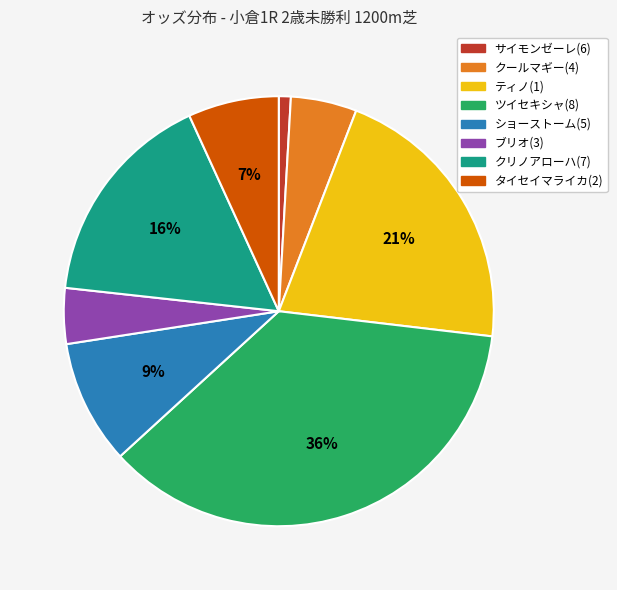

How many slices are in this pie chart?

8